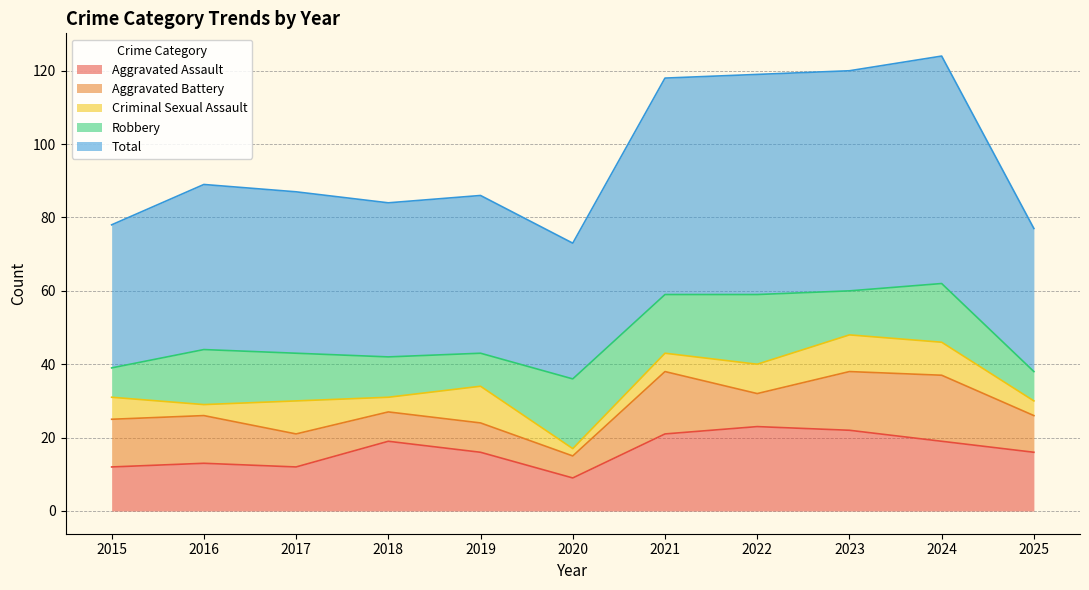

True or false: Aggravated Assault has a value of 32 at 2022.

False